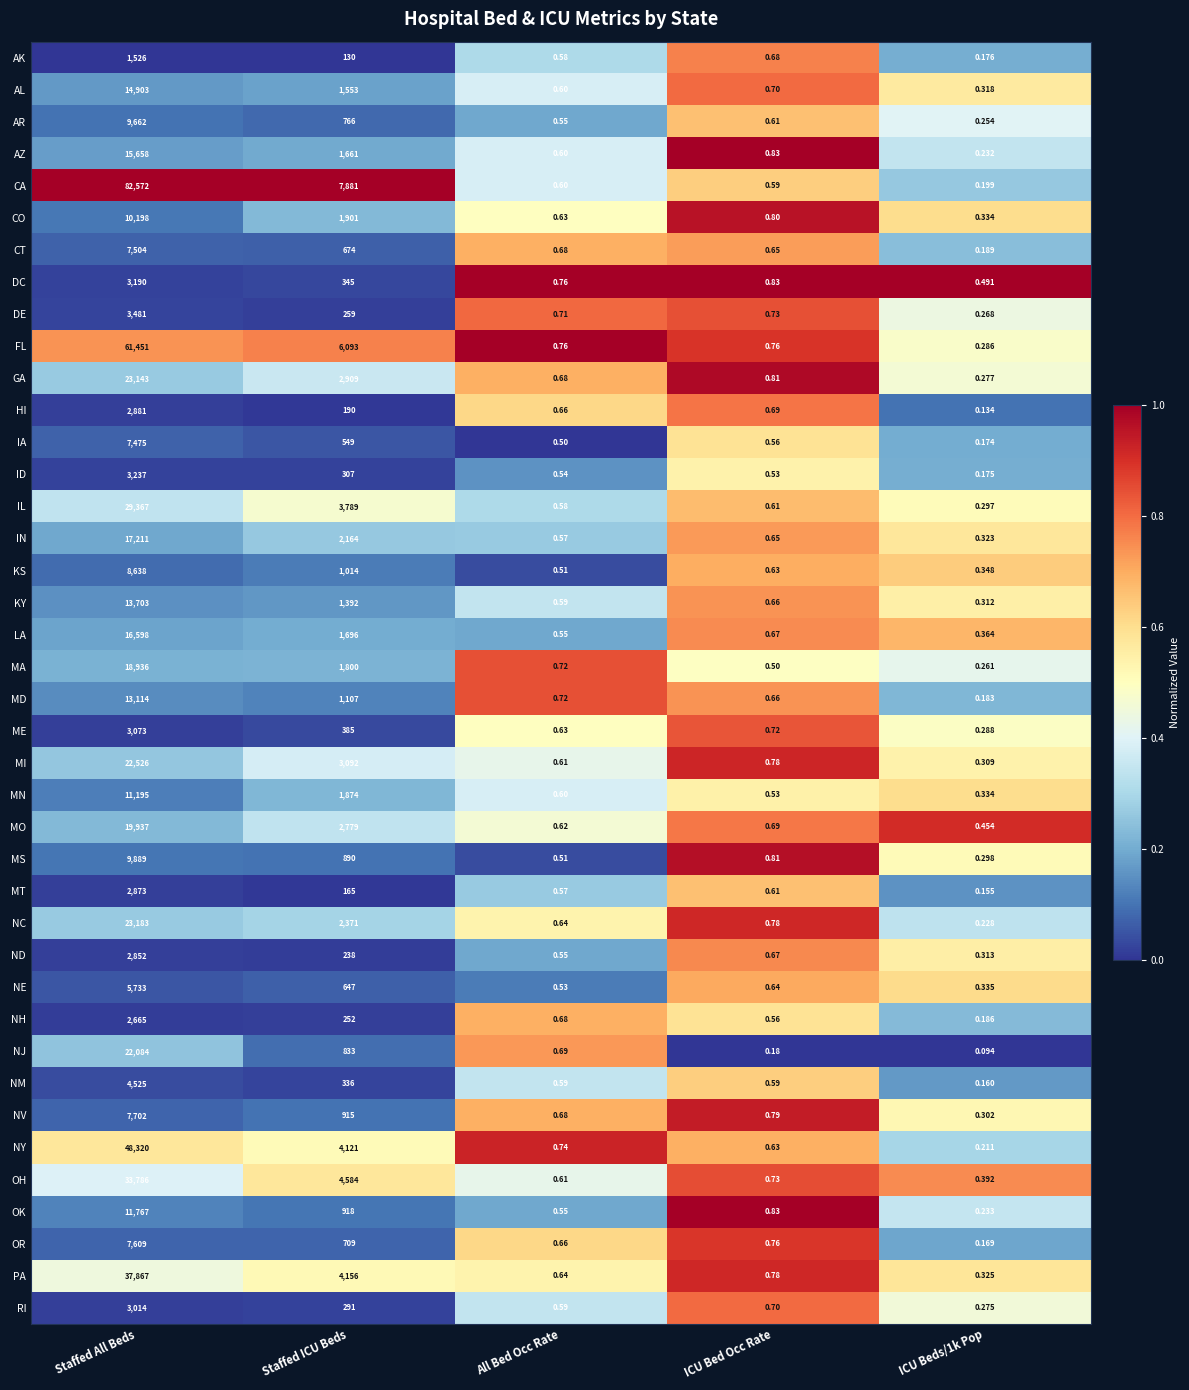

Which label corresponds to the largest value in the chart?

Staffed All Beds